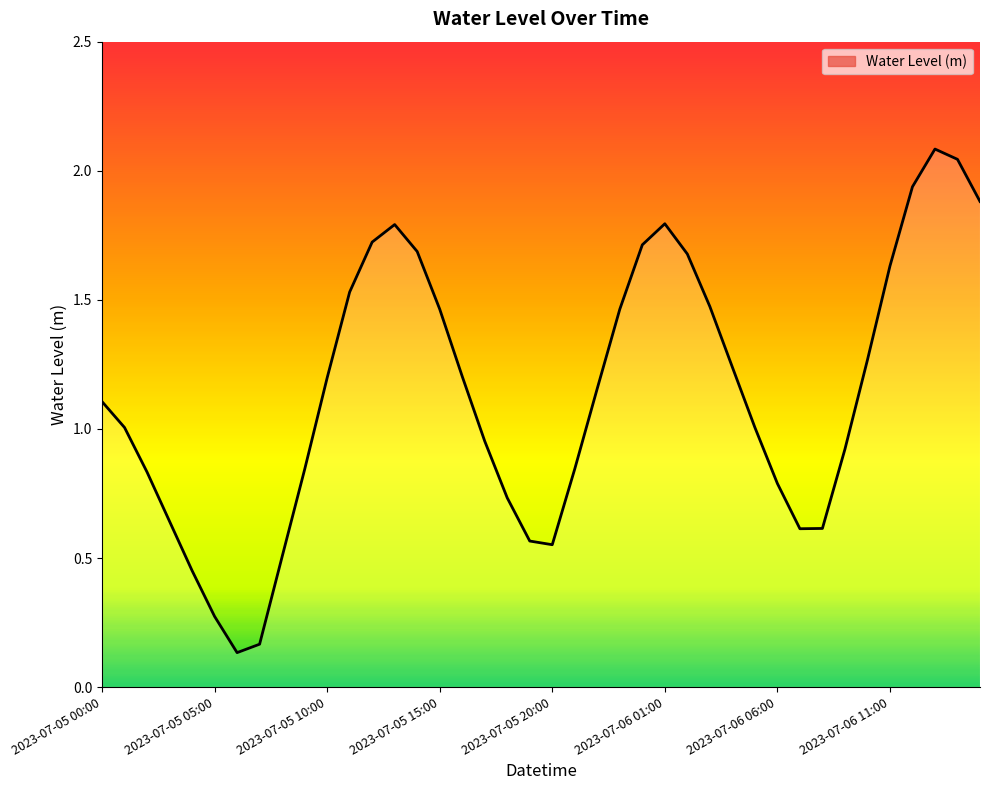

What is the maximum value shown in the chart?

2.1